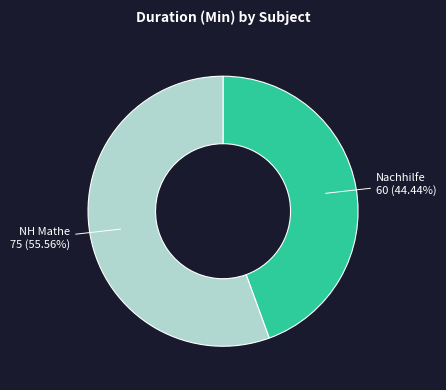

Is the sum of Nachhilfe and NH Mathe greater than half?

Yes